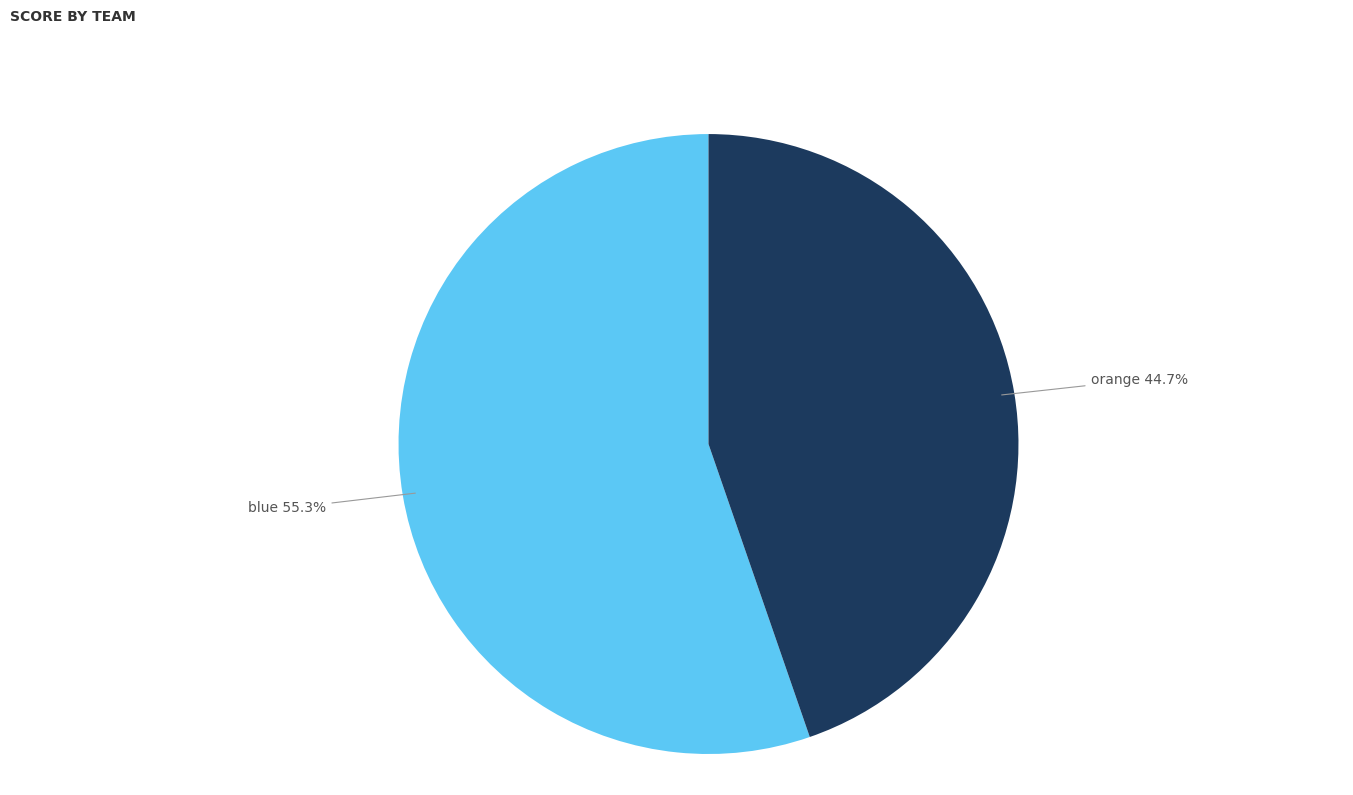

What is the change in value from blue to orange?

-338